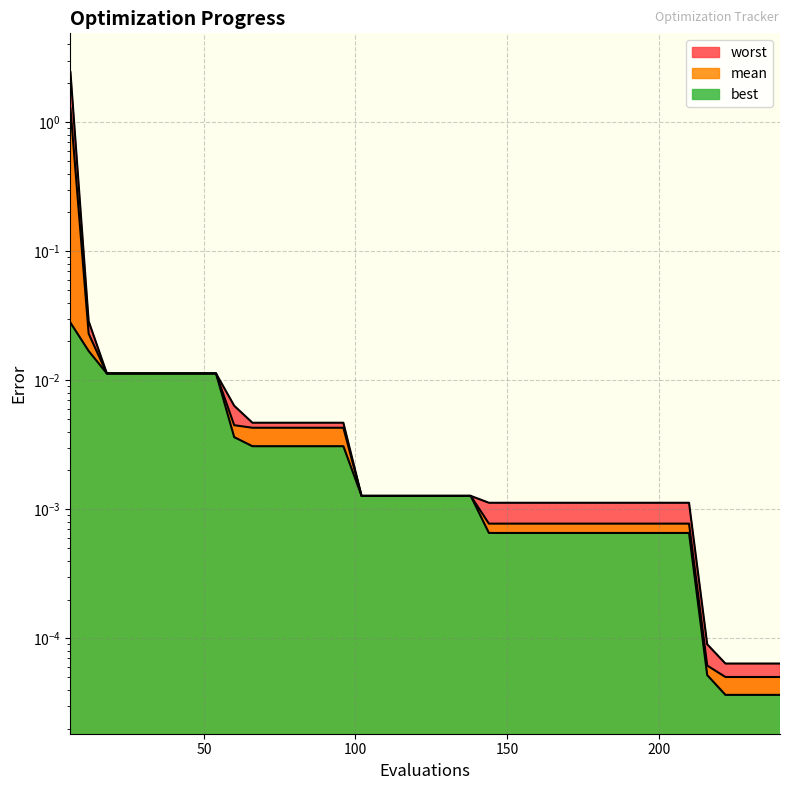

What are all the series names shown in the legend?

mean, best, worst